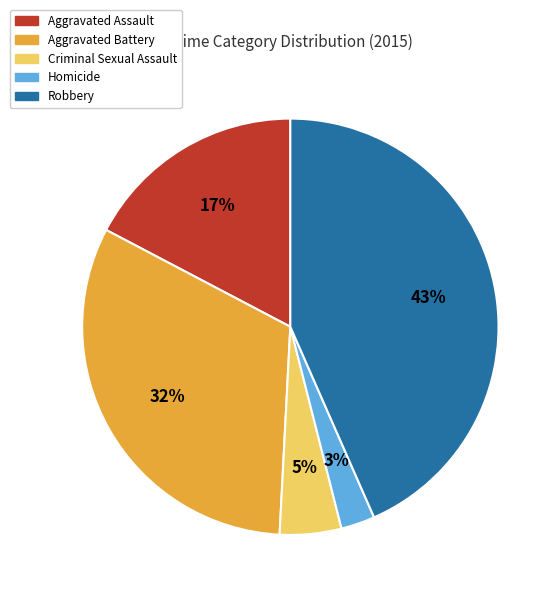

Is there a majority slice in this chart?

No